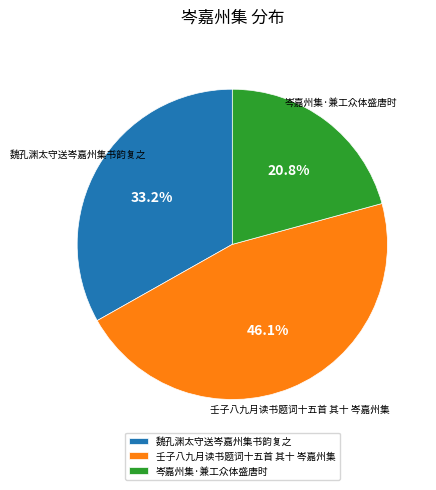

What percentage is the 岑嘉州集·兼工众体盛唐时 slice, to the nearest percent?

21%